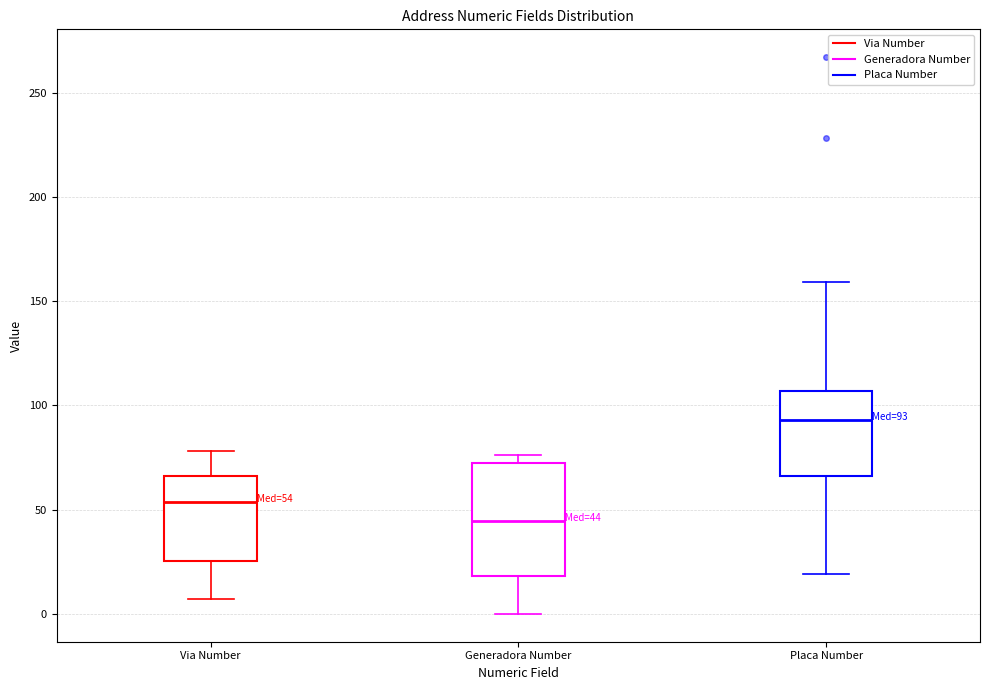

Which box has the lowest median line?

Generadora Number